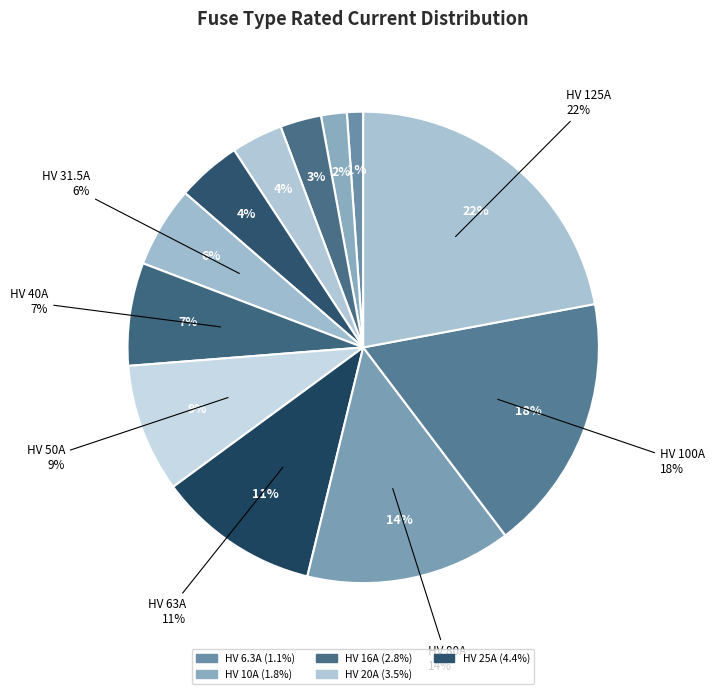

The HV 25A slice represents 1% of the pie. True or false?

False